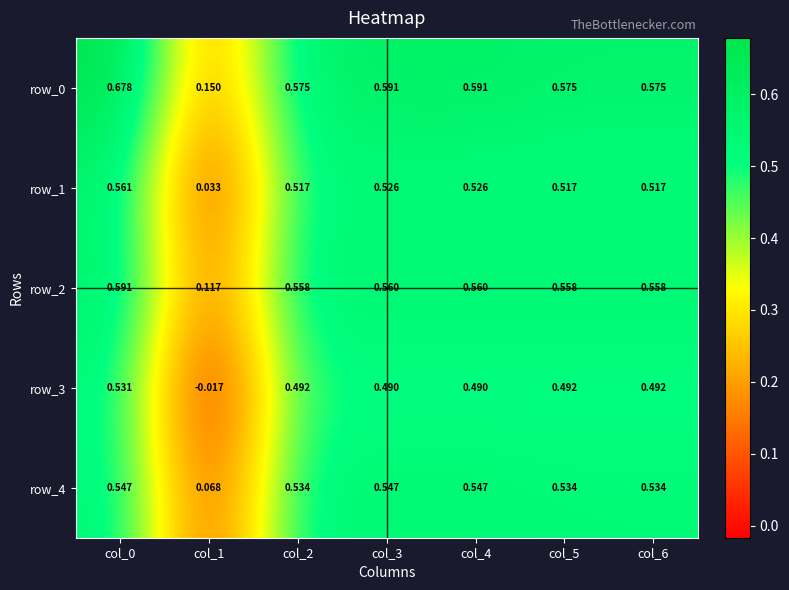

What is the difference between the maximum and minimum values in the row_2 series?

0.5